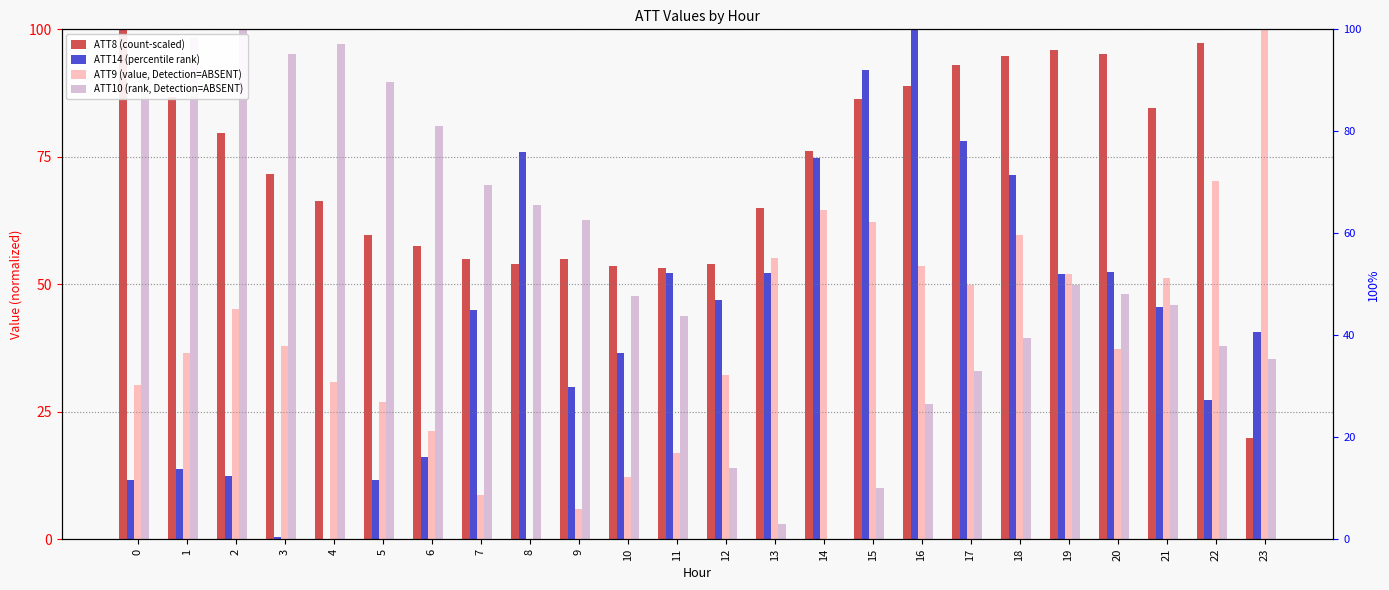

Between 3 and 9, which series saw the biggest shift?

ATT10 (rank, Detection=ABSENT)